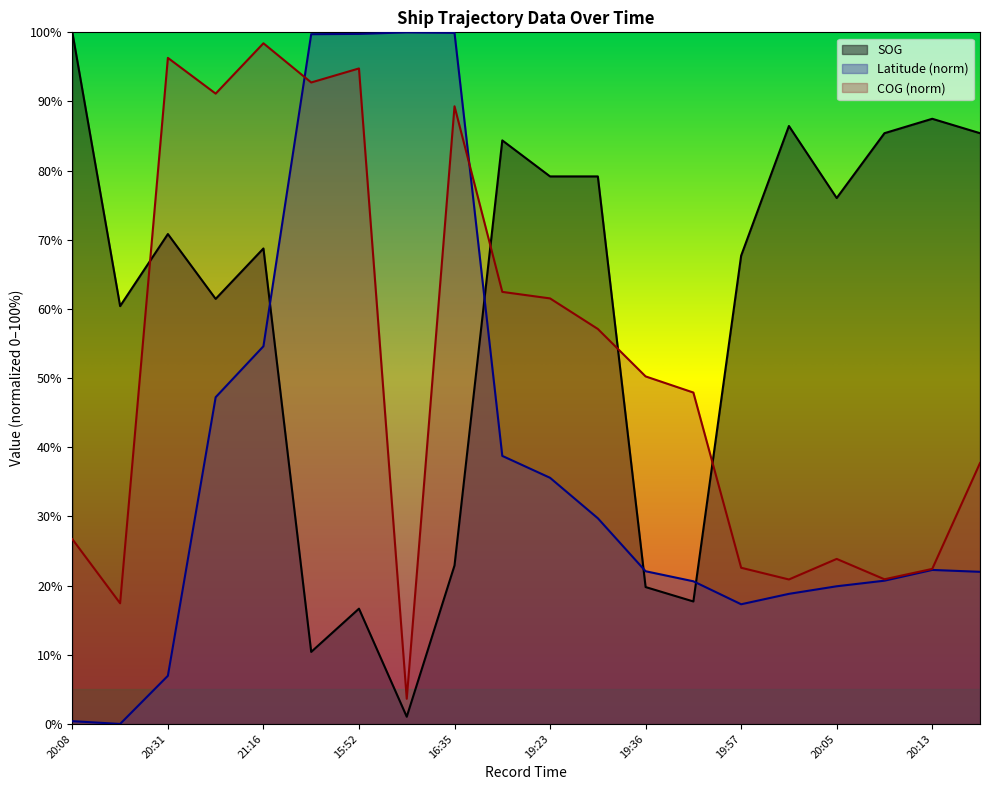

Where is the first local minimum for COG?

20:16